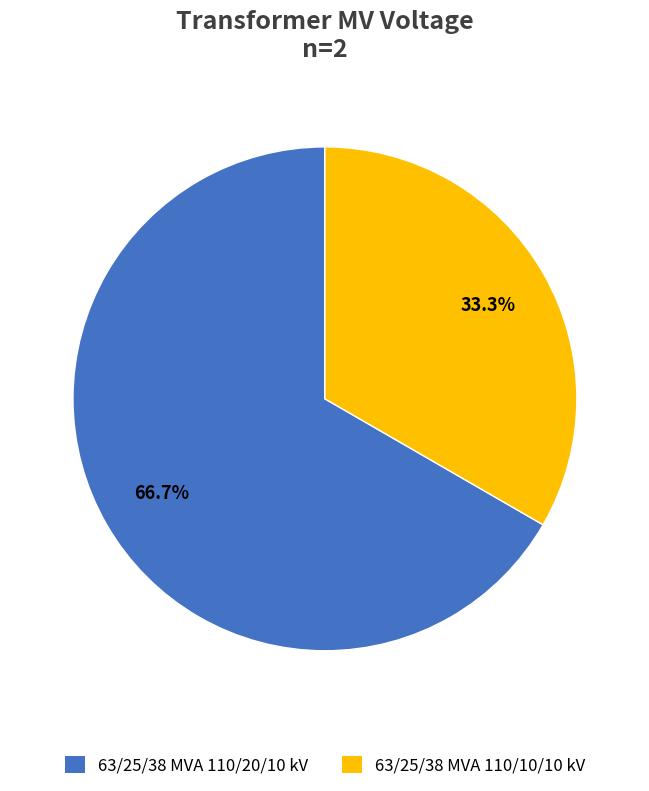

To the nearest percent, what percentage of the pie is 63/25/38 MVA 110/20/10 kV?

67%